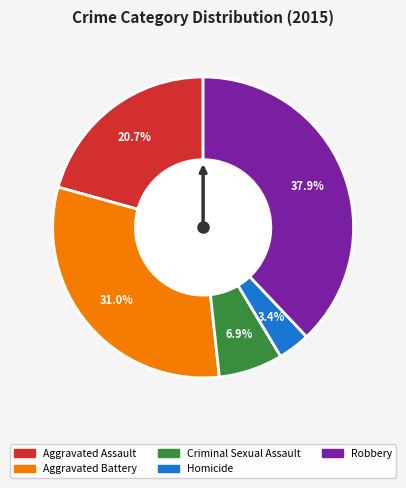

What is the smallest slice in the pie chart?

Homicide